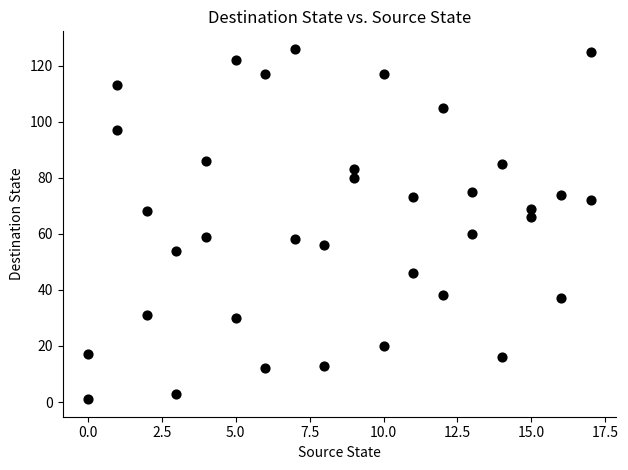

What is the range of Y values (max minus min)?

125